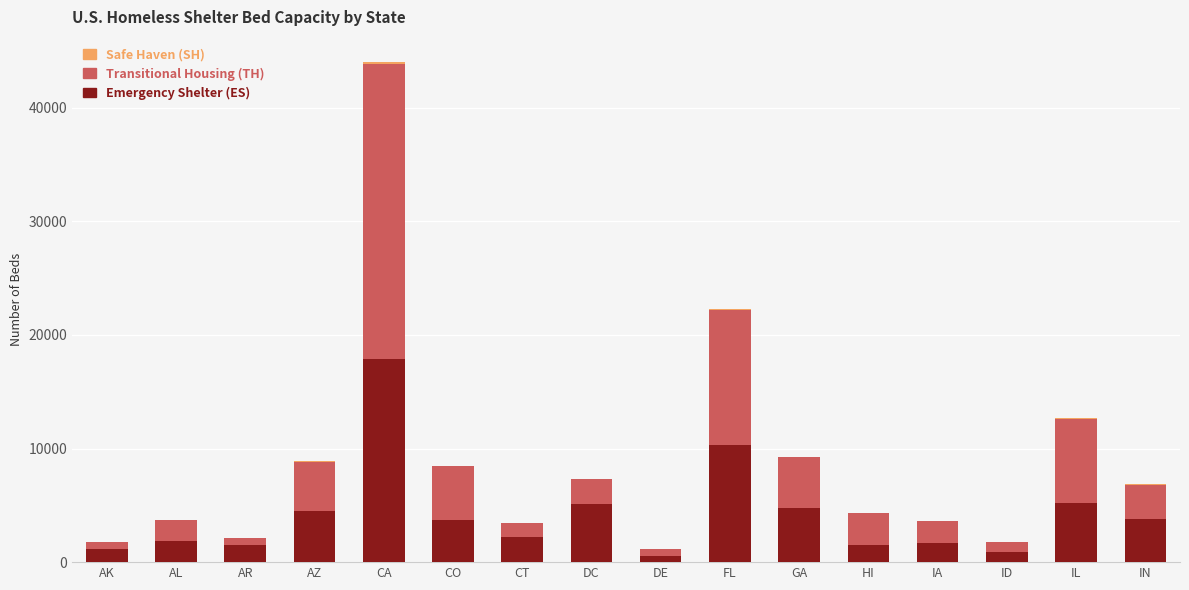

At which category is the sum across all series the highest?

CA